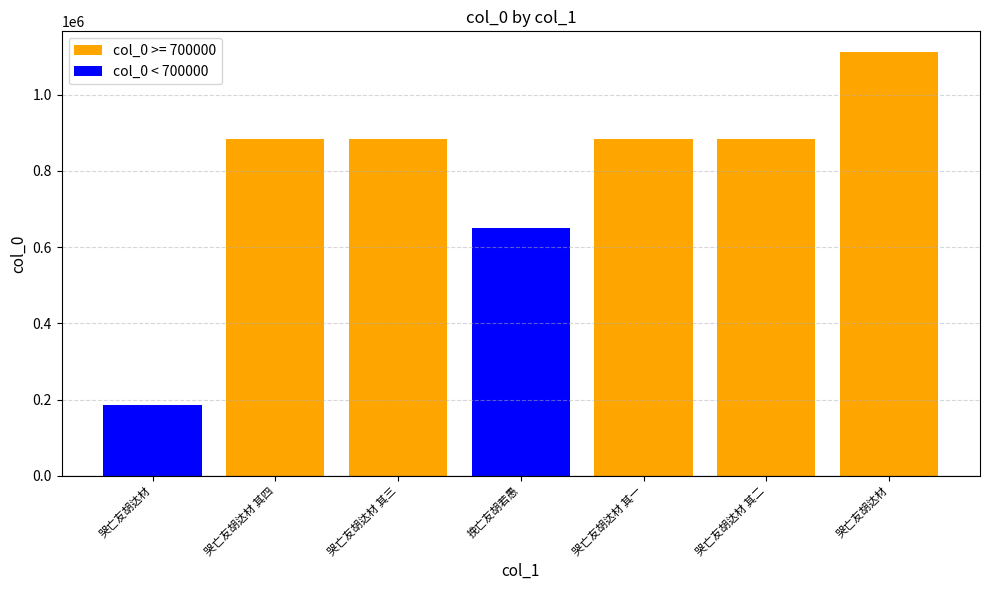

Are the bars grouped side by side (vs. stacked)?

No